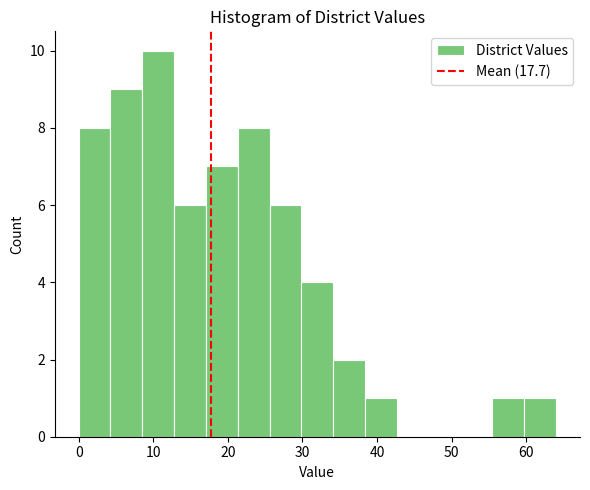

What is the height of the bar covering 60 to 64 on the x-axis? Neither the bar edges nor the heights are printed on the chart, so give them approximately, as read against the axes.

1